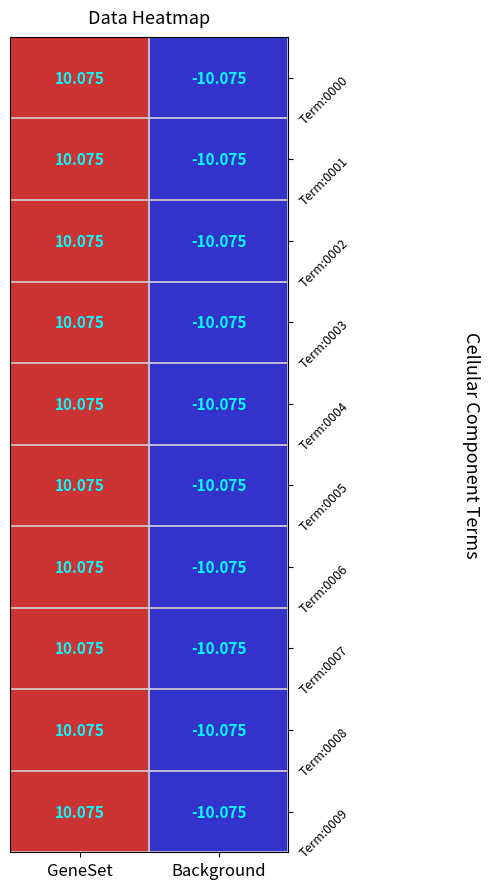

Where does the Term:0007 series first go above 10?

GeneSet